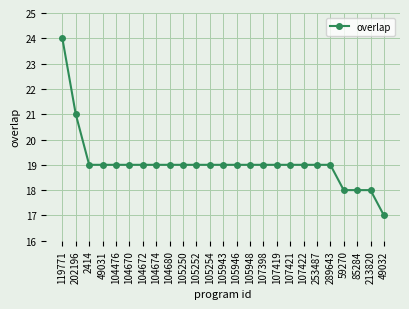

What is the smallest value displayed?

17